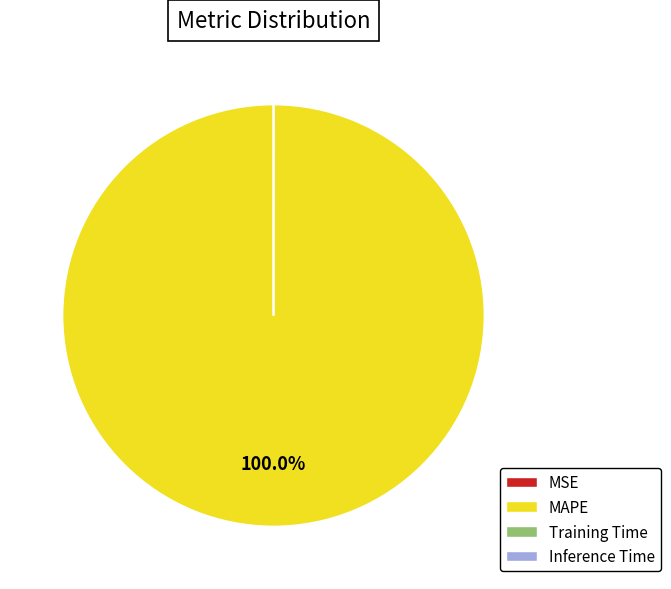

To the nearest percent, what is the difference between the largest and smallest slice percentages?

100%